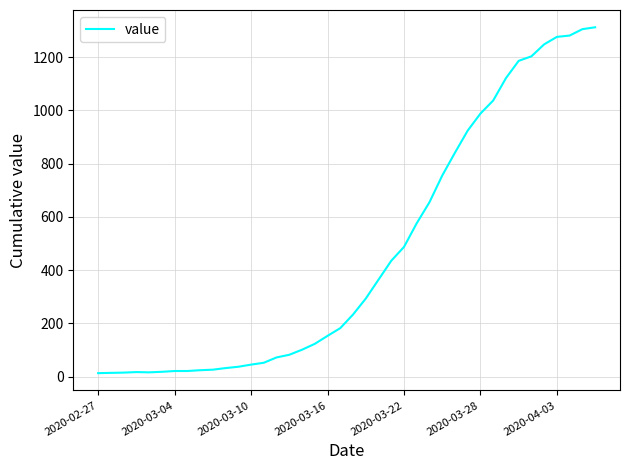

What is the greatest value displayed?

1312